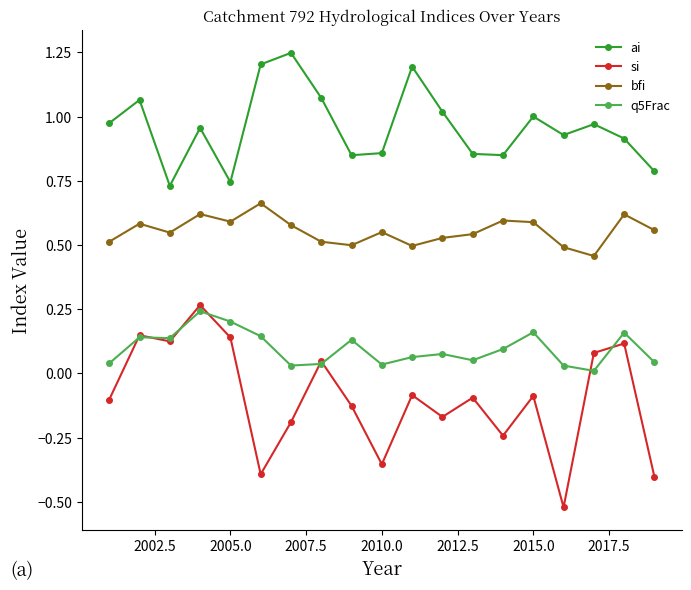

Which series has the widest spread of values?

si